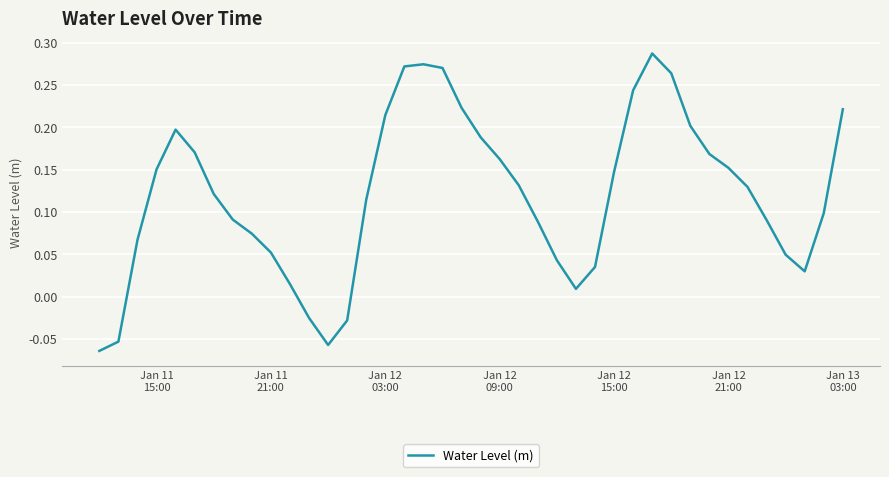

What is the difference between the maximum and minimum values?

0.4